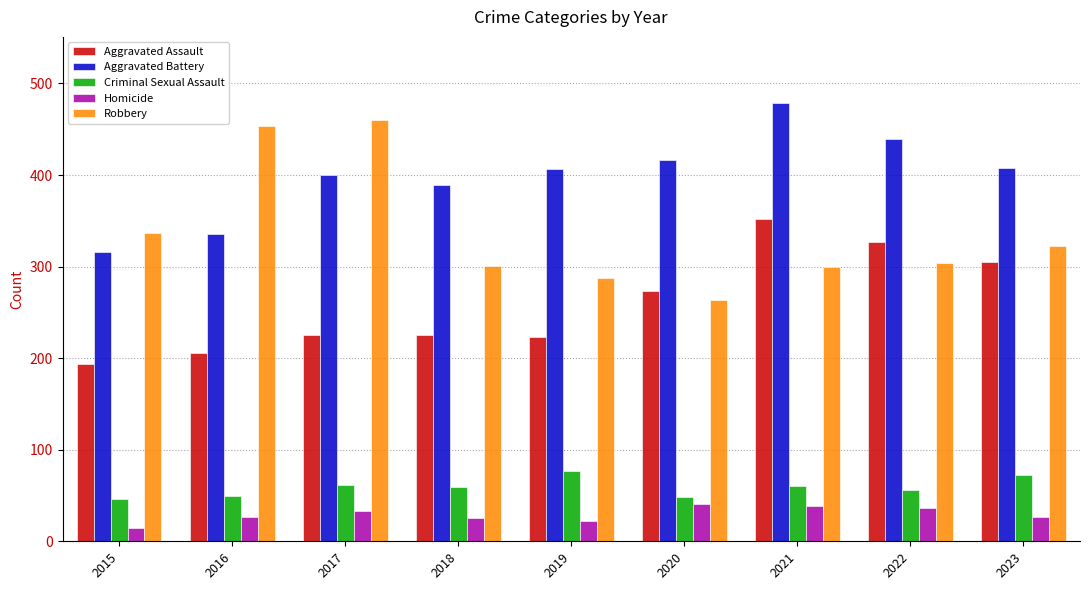

Which category has the highest value across all series?

2021